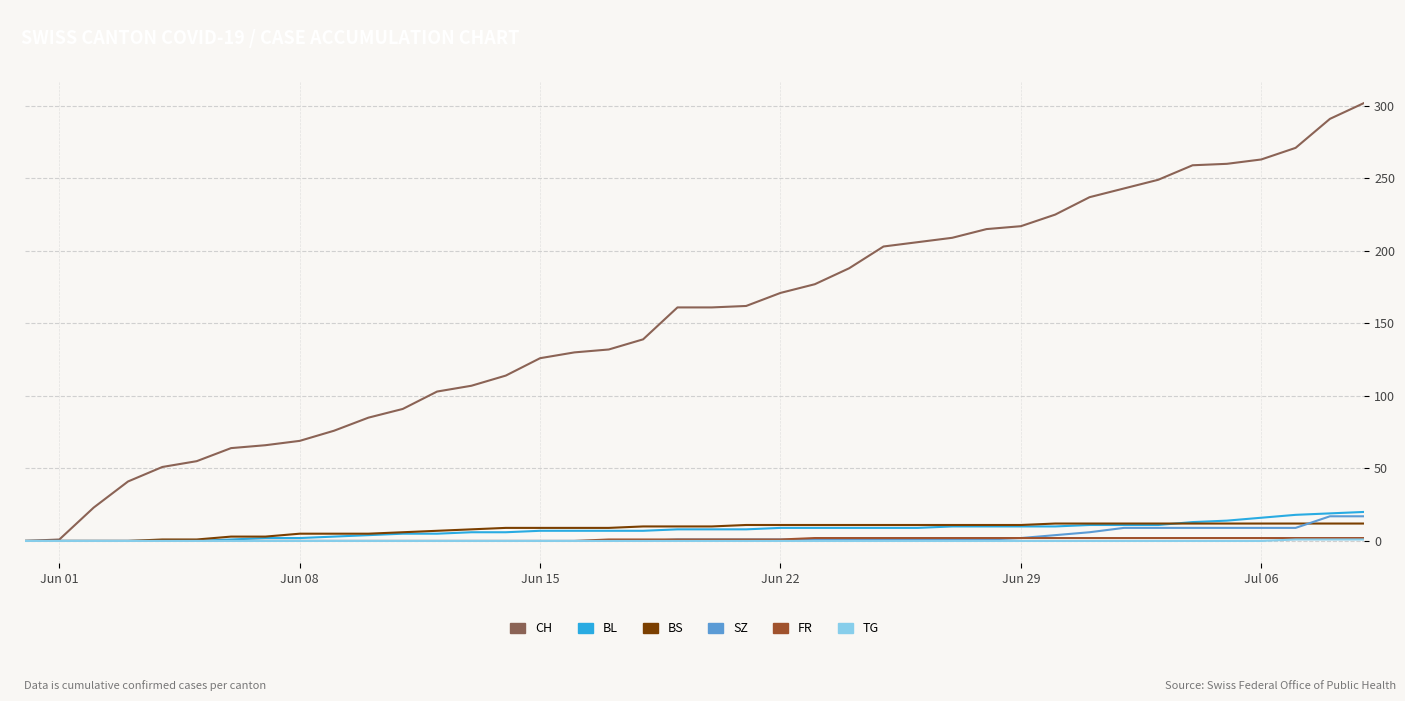

What is the greatest value displayed?

302